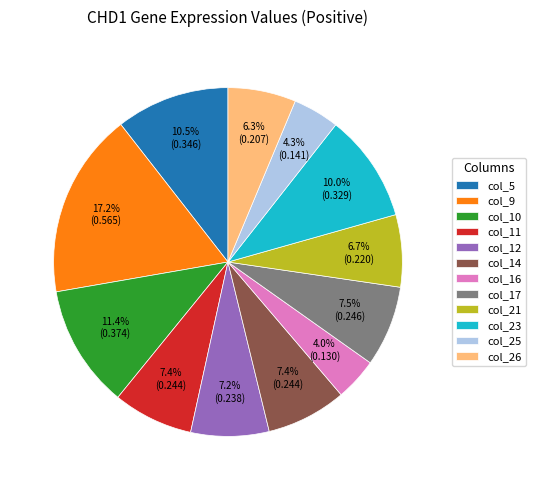

Count the number of slices in the pie.

12